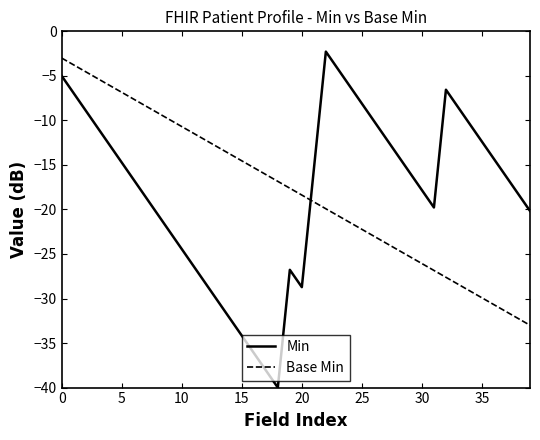

What are all the series names shown in the legend?

Min, Base Min